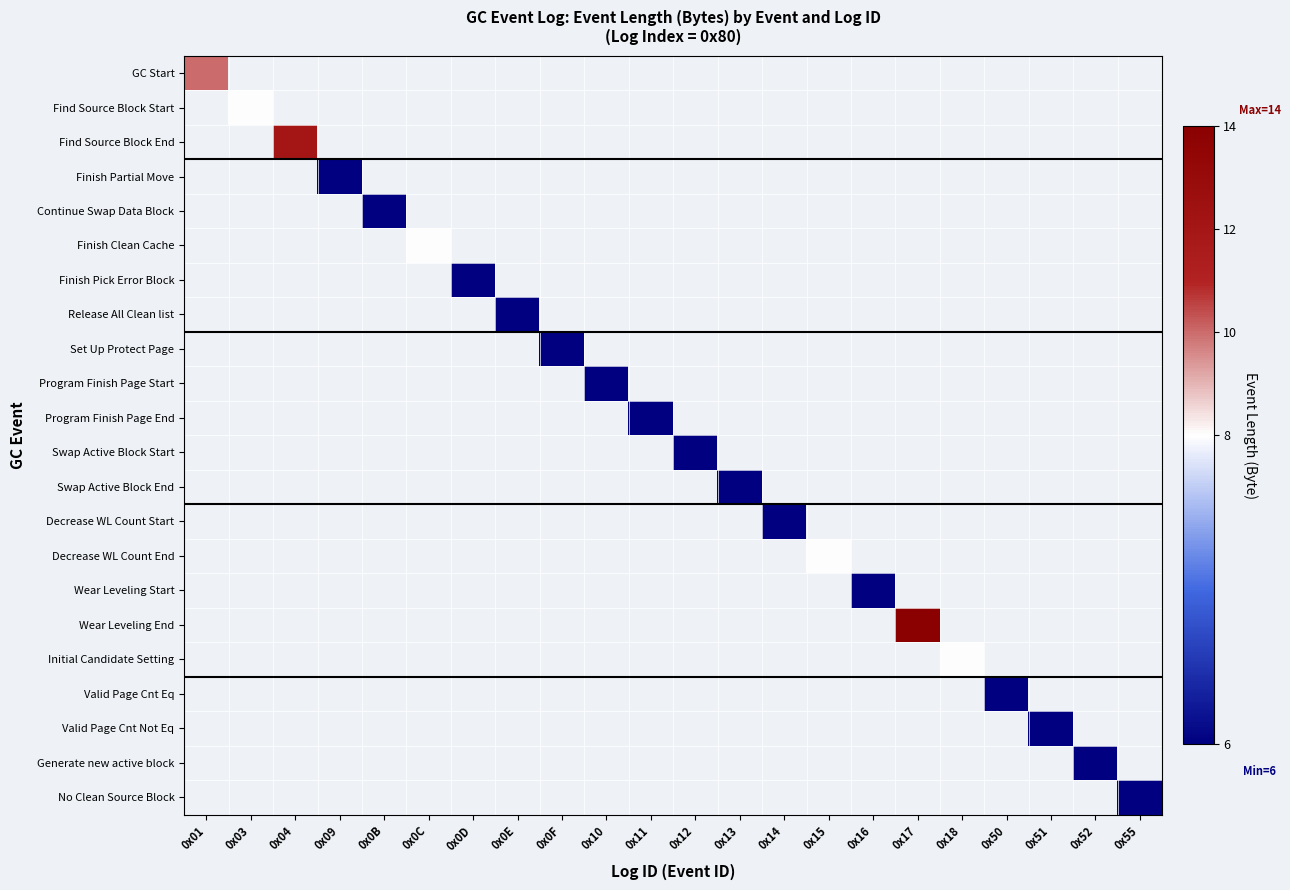

At how many categories does at least one series exceed 7?

7